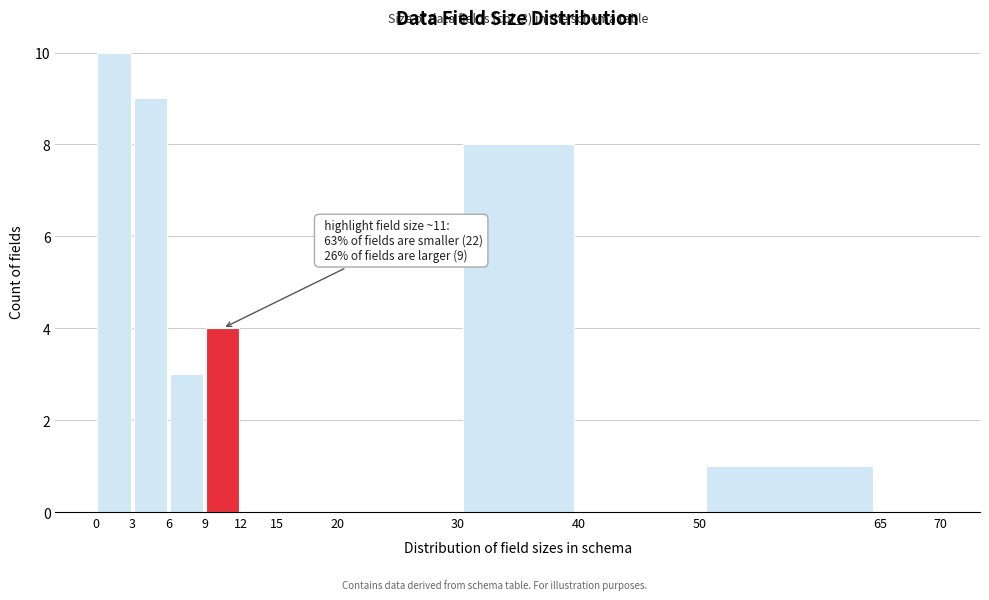

Which range on the x-axis has the tallest bar?

0 to 3